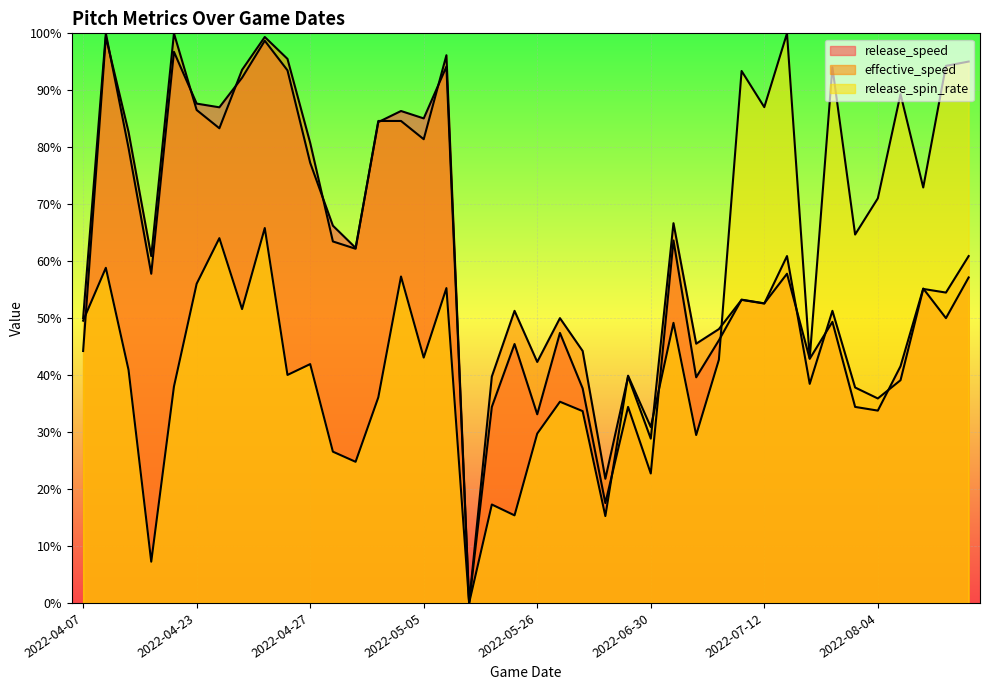

Does the chart display data point markers on the line(s)?

No